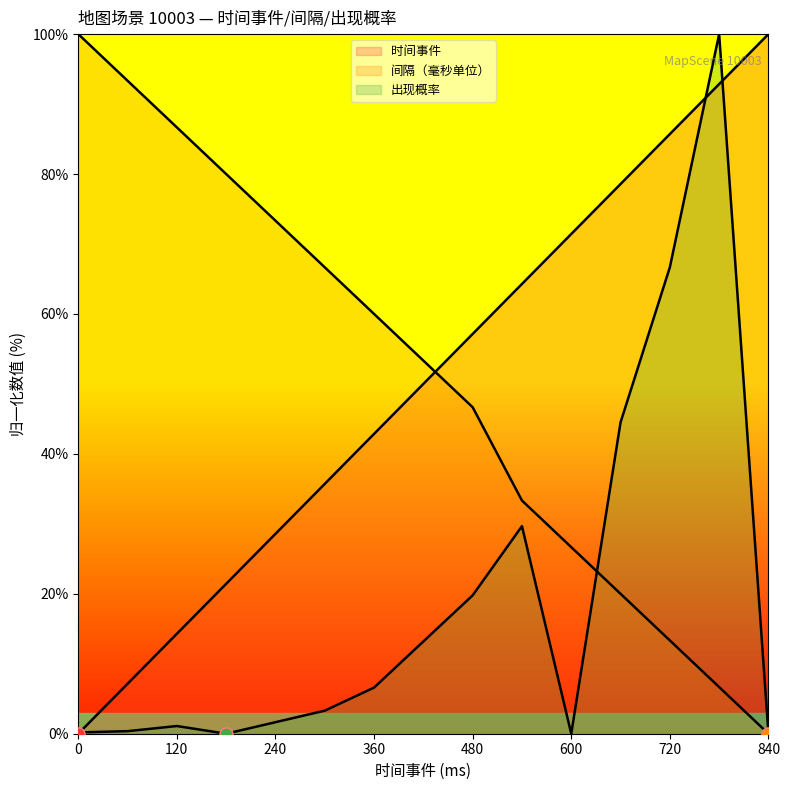

At which category is the sum across all series the highest?

780